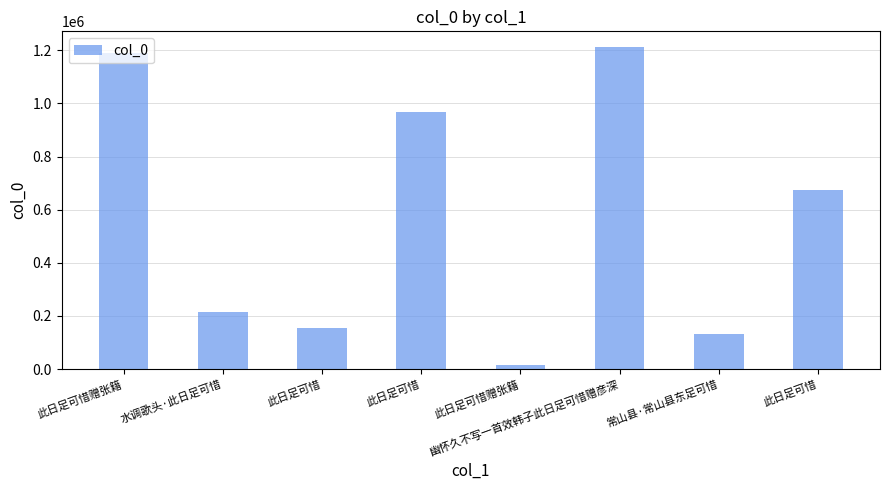

At which label does the data first exceed 673085?

此日足可惜赠张籍